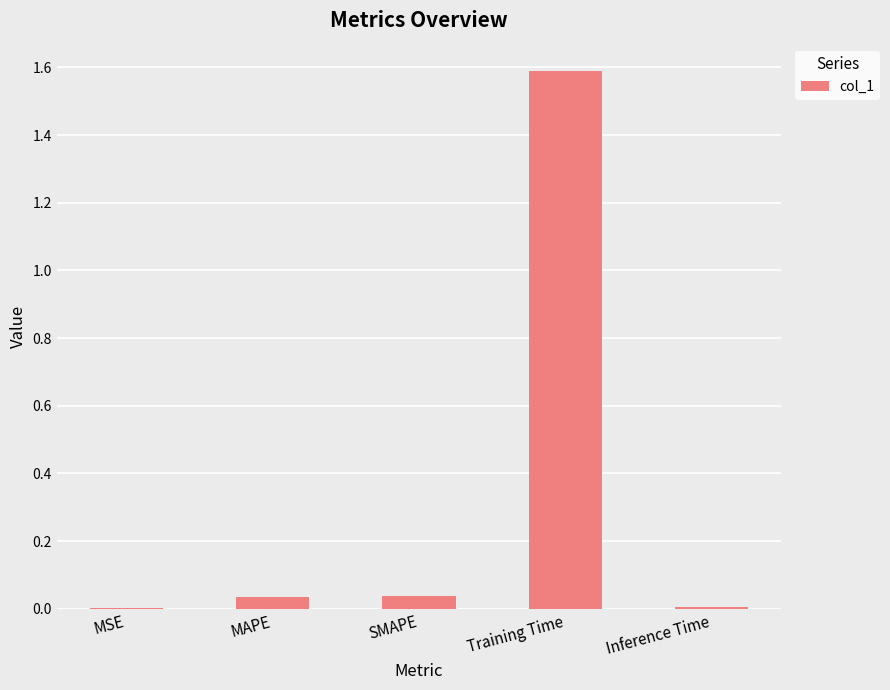

Which category has the highest value across all series?

Training Time